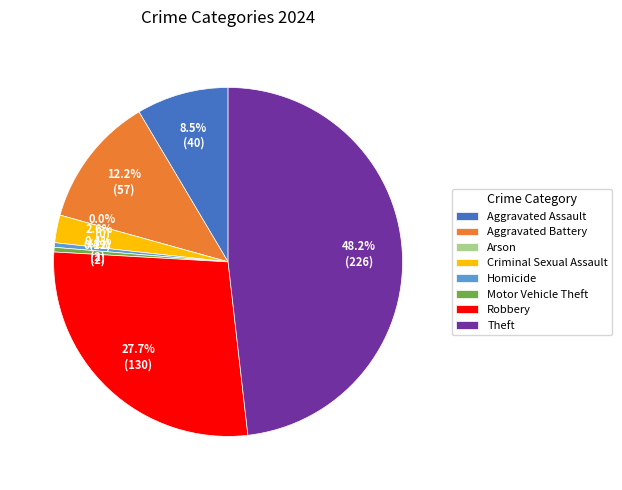

How much of the chart is everything except Aggravated Battery?

87.8%